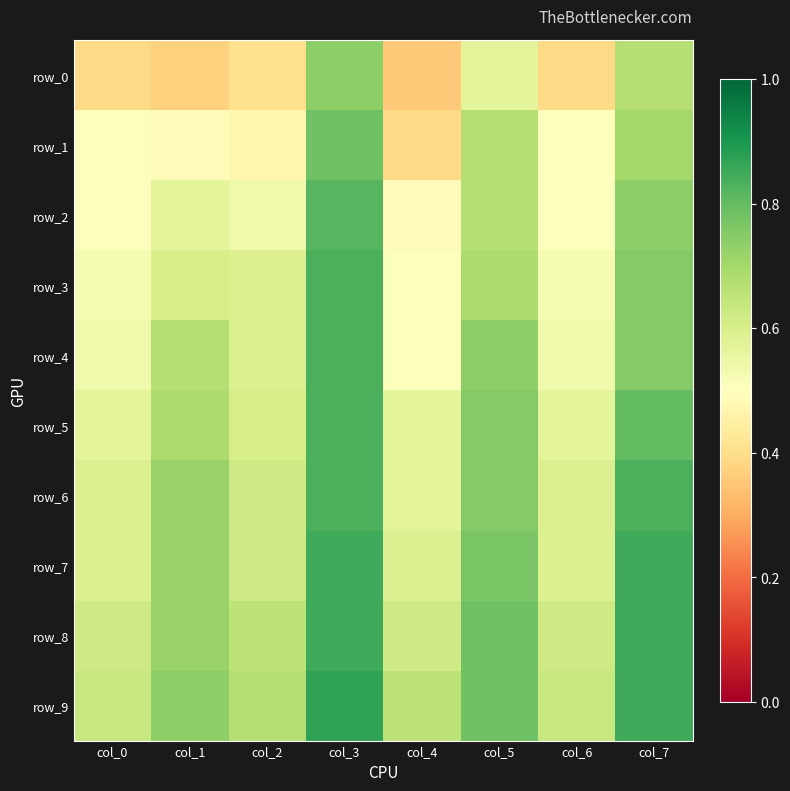

At how many categories does at least one series exceed 0?

8